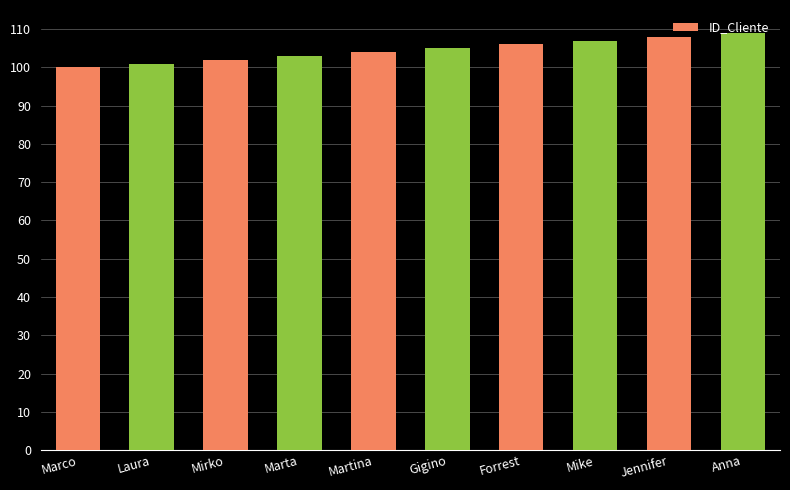

List the labels in order of value, smallest first.

Marco, Laura, Mirko, Marta, Martina, Gigino, Forrest, Mike, Jennifer, Anna